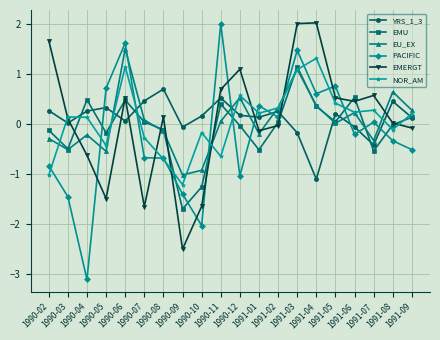

What are all the series names shown in the legend?

YRS_1_3, EMU, EU_EX, PACIFIC, EMERGT, NOR_AM